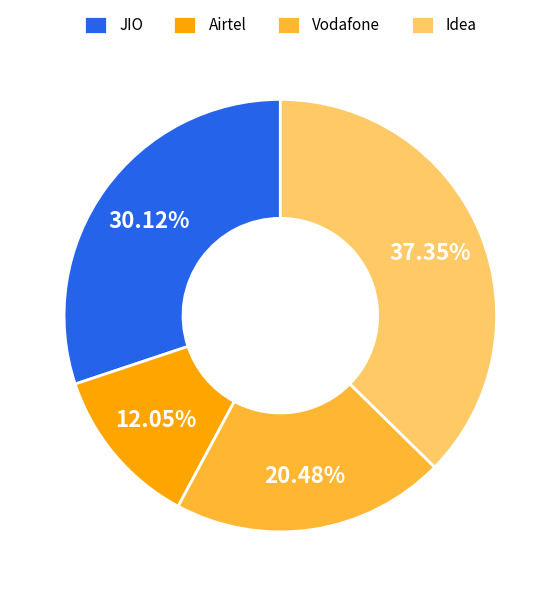

Which category has the smallest portion of the pie?

Airtel